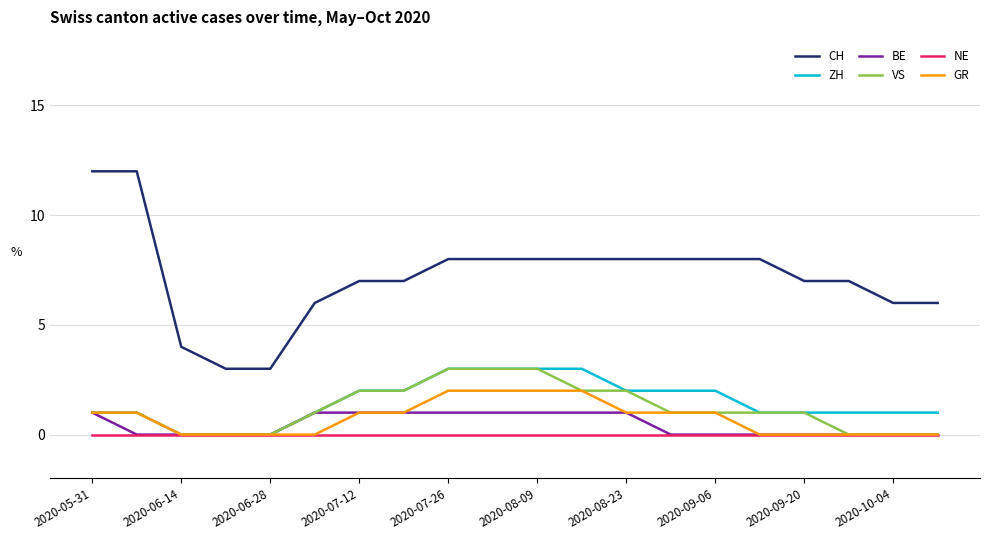

Which series has the largest total across all categories?

CH